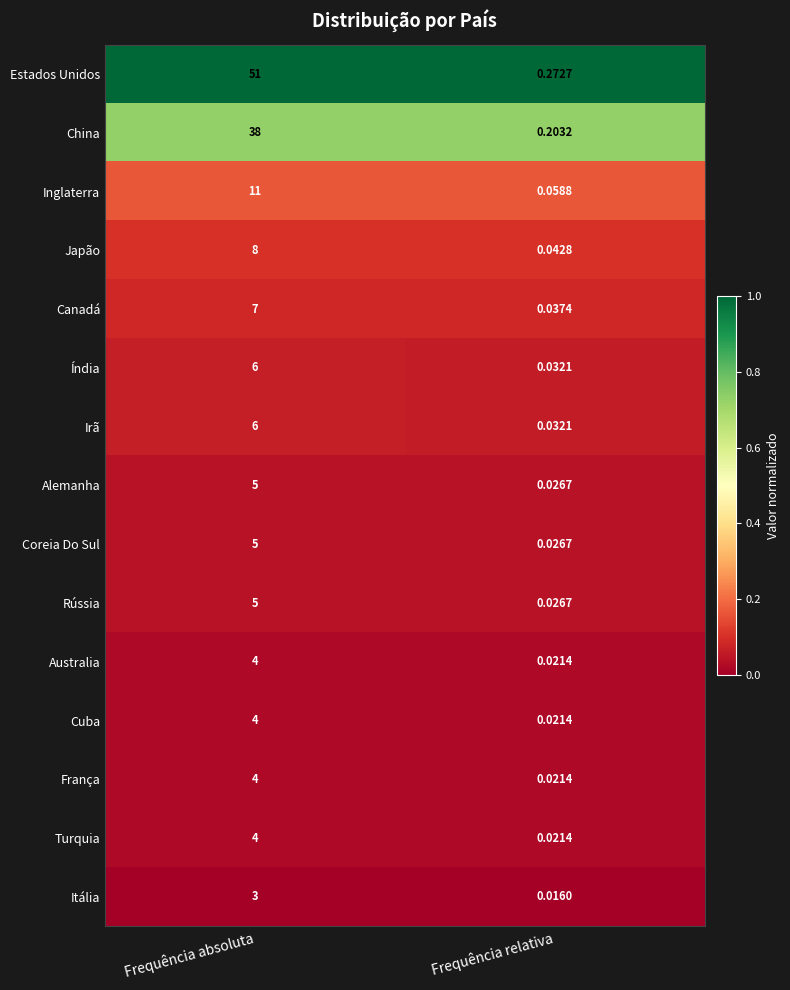

At which label is Índia closest to 3?

Frequência relativa